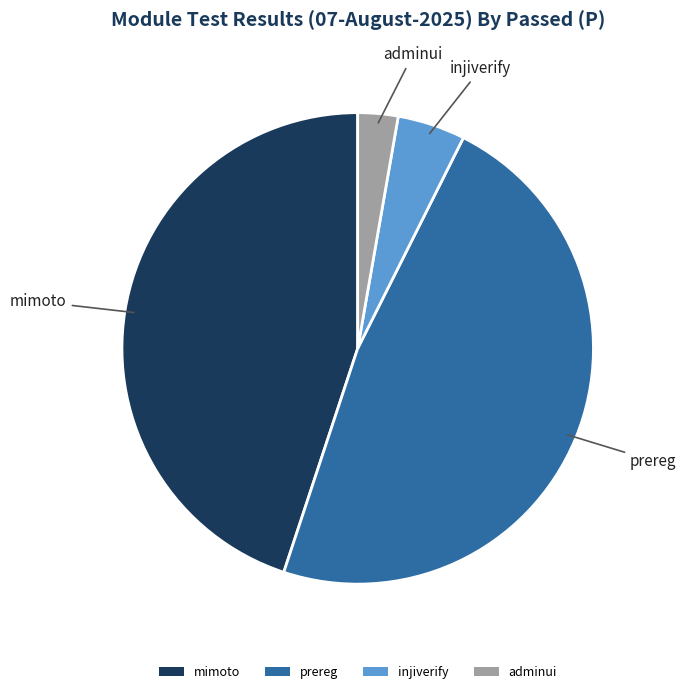

What is the ratio of the value at mimoto to the value at adminui?

16.3